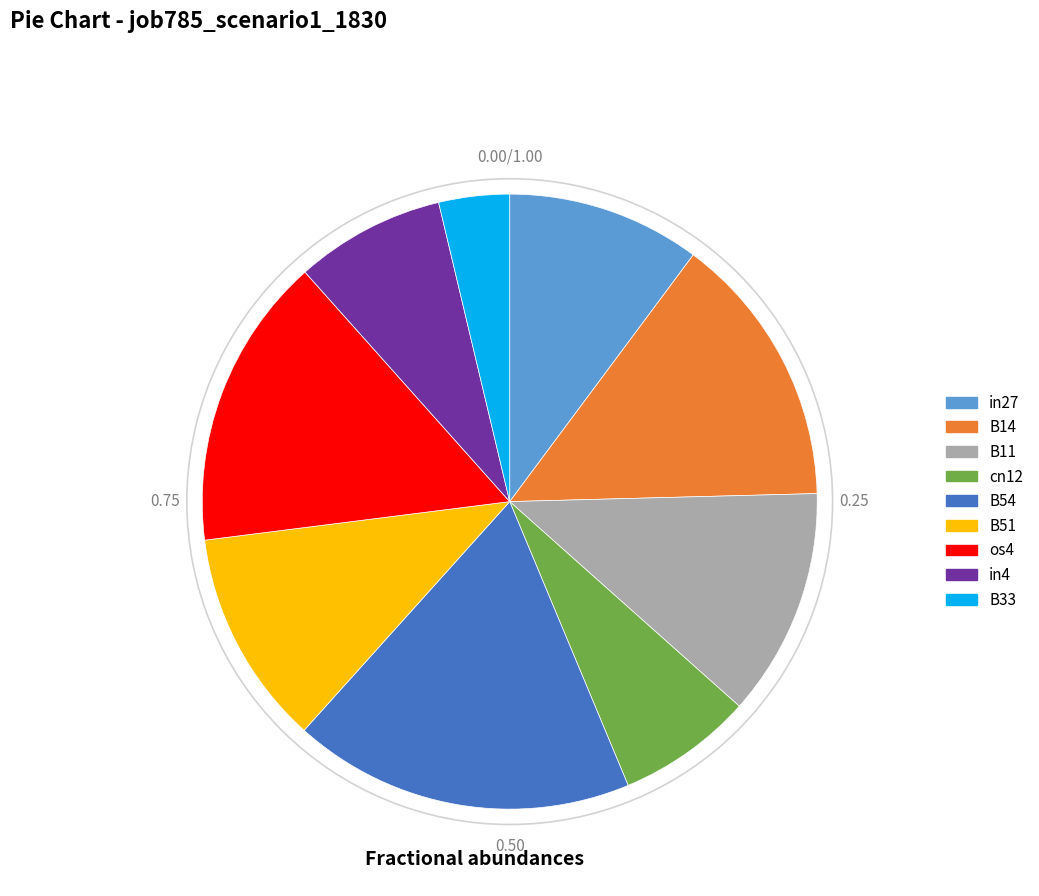

How many slices are in this pie chart?

9